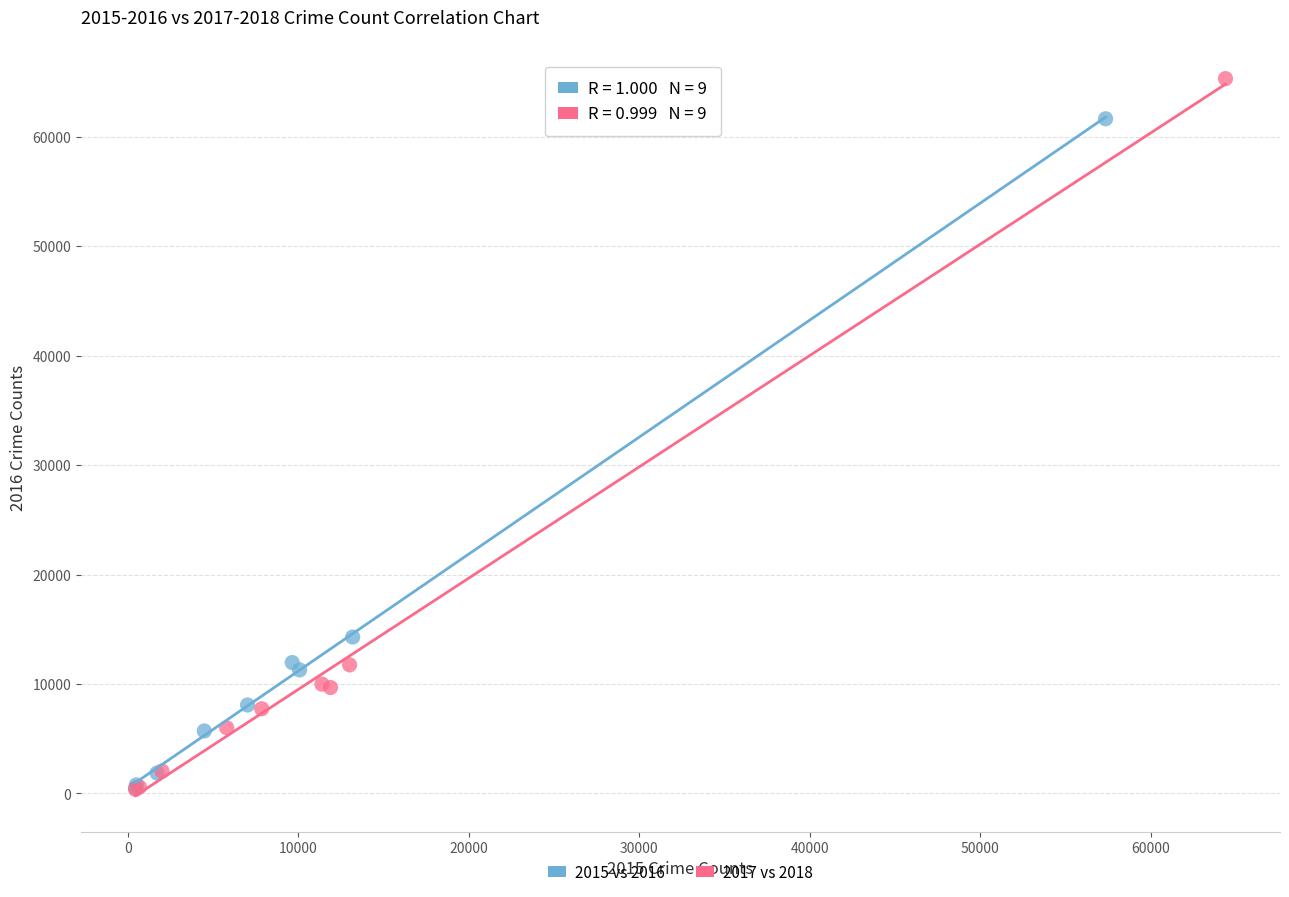

Which series has the largest Y range (max minus min)?

2017 vs 2018